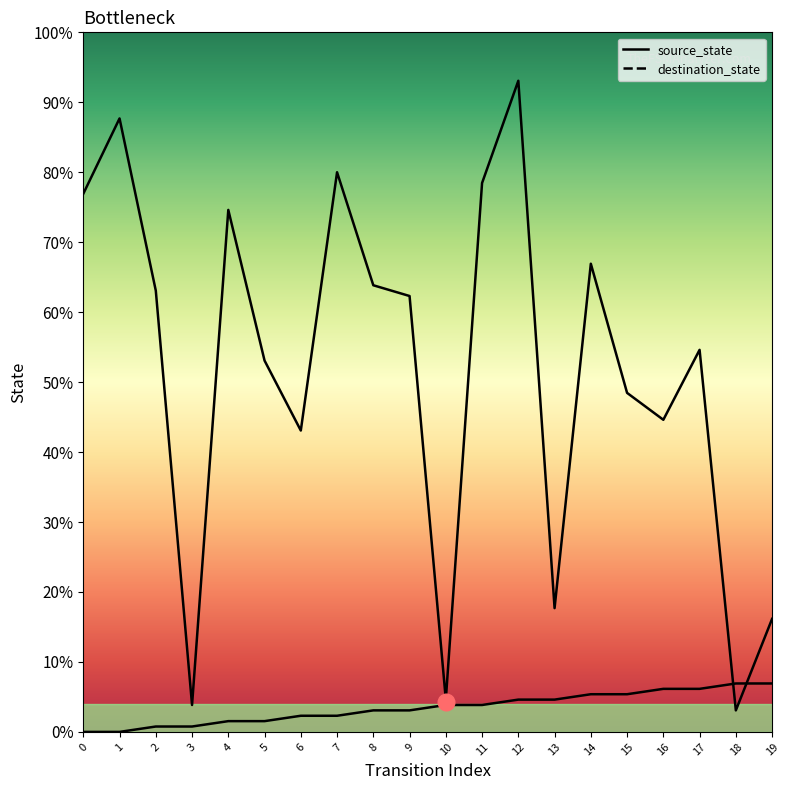

Between 7 and 9, which series saw the biggest shift?

destination_state